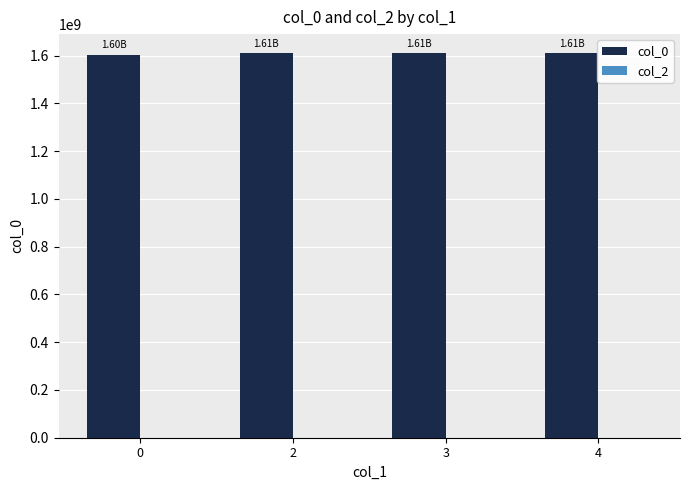

Are the bars grouped side by side (vs. stacked)?

No